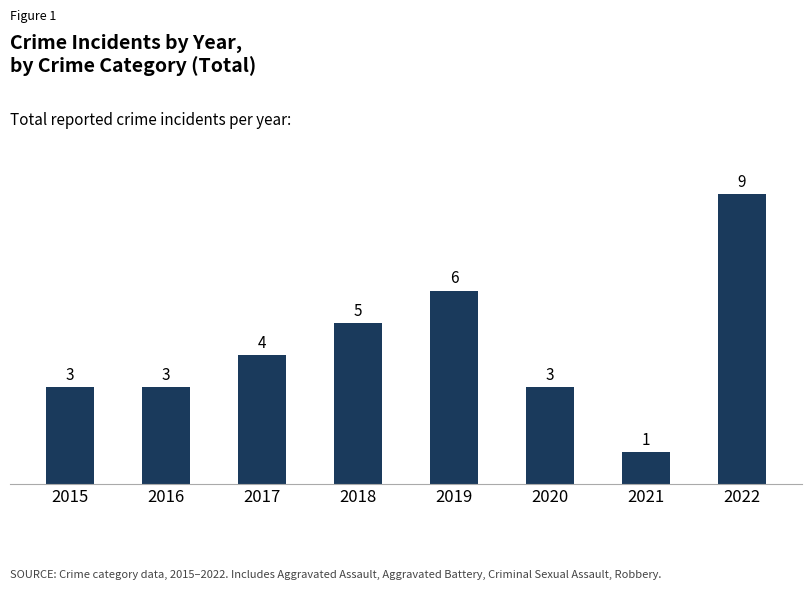

Does the chart contain any negative values?

No